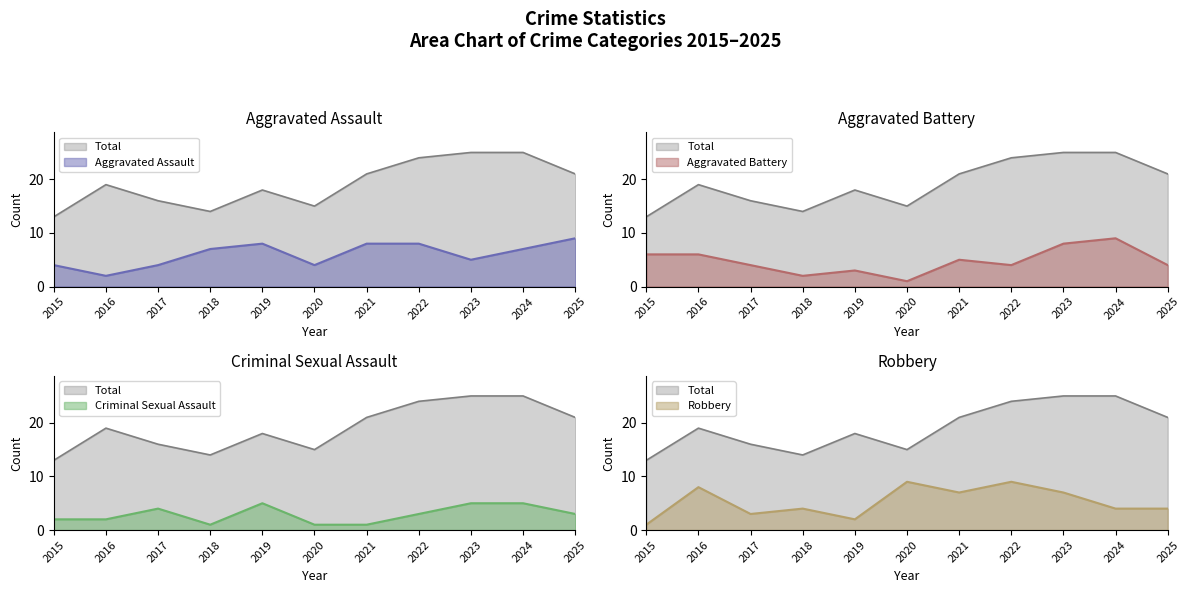

Is it true that Total equals 13 at 2015?

True